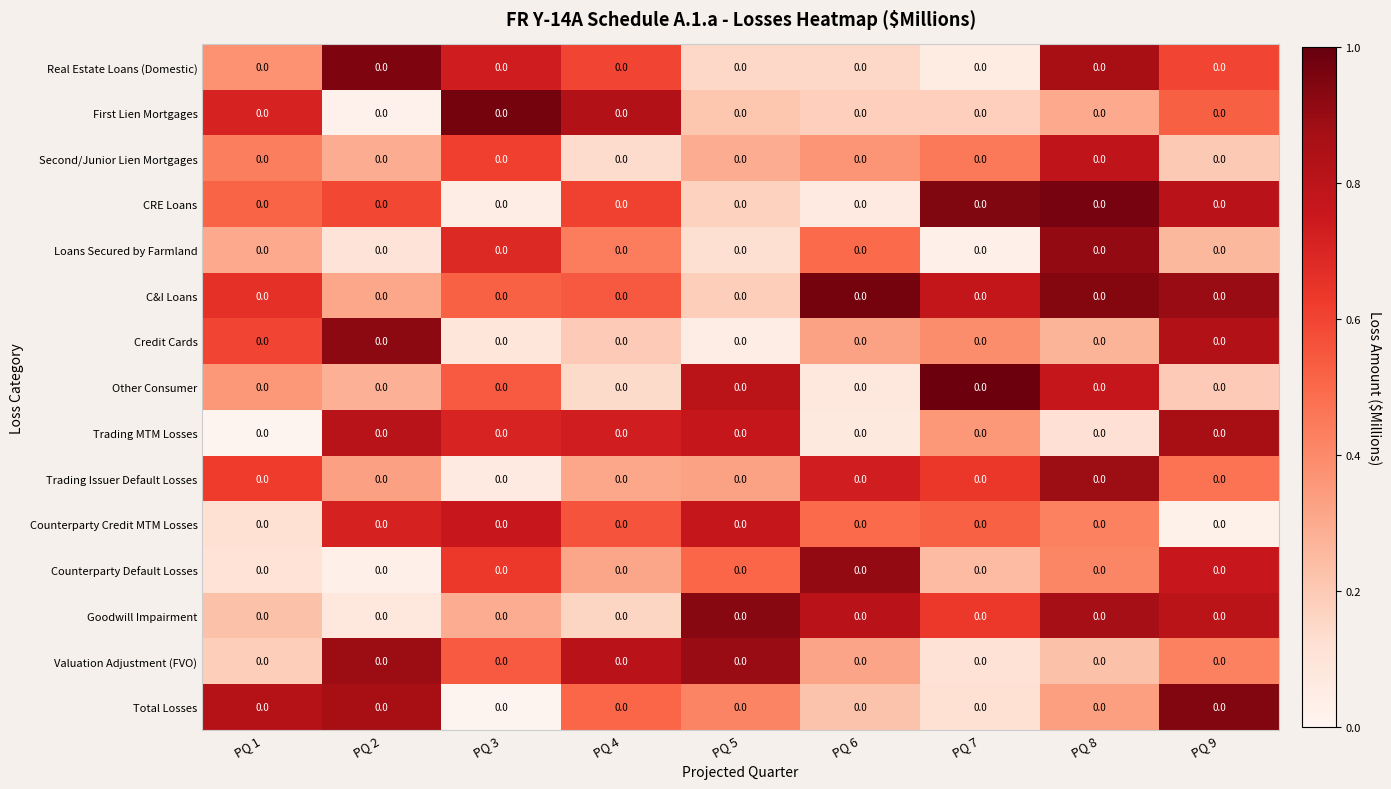

The Loans Secured by Farmland series shows 0.9 at PQ 6. True or false?

False